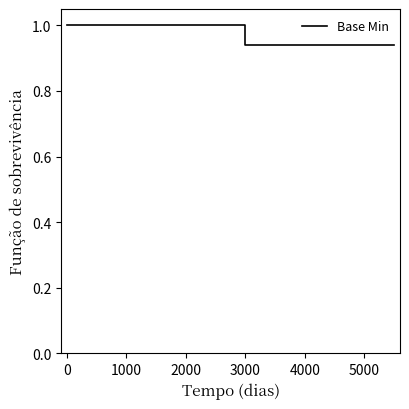

Where is the data nearest to the value 0?

3000